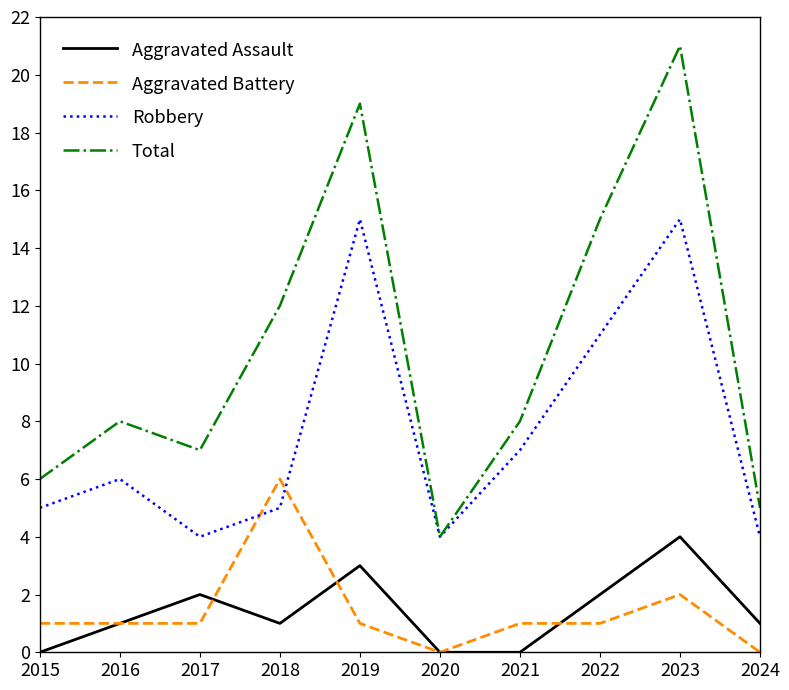

True or false: Aggravated Assault and Robbery cross at least once.

False